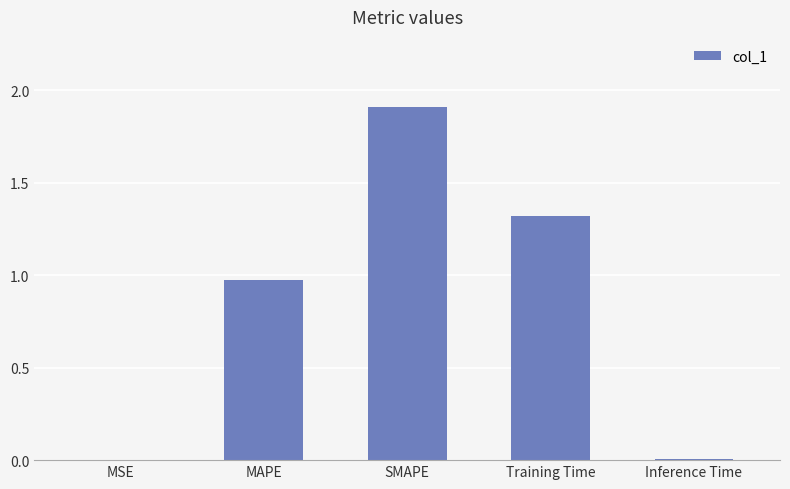

What is the sum of all values?

4.2